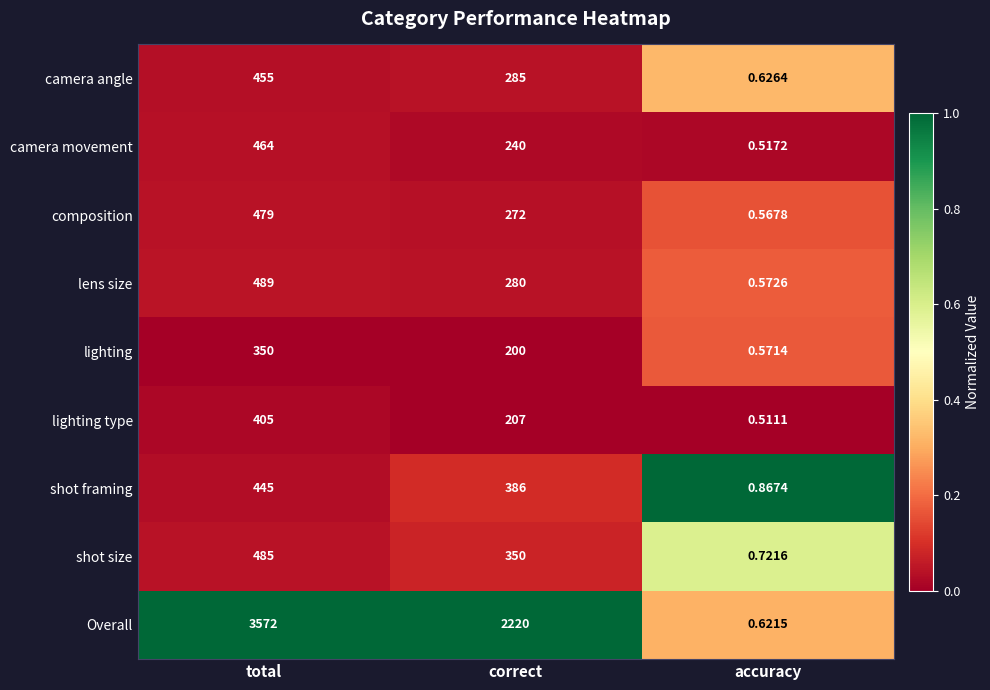

Which series has the widest spread of values?

Overall